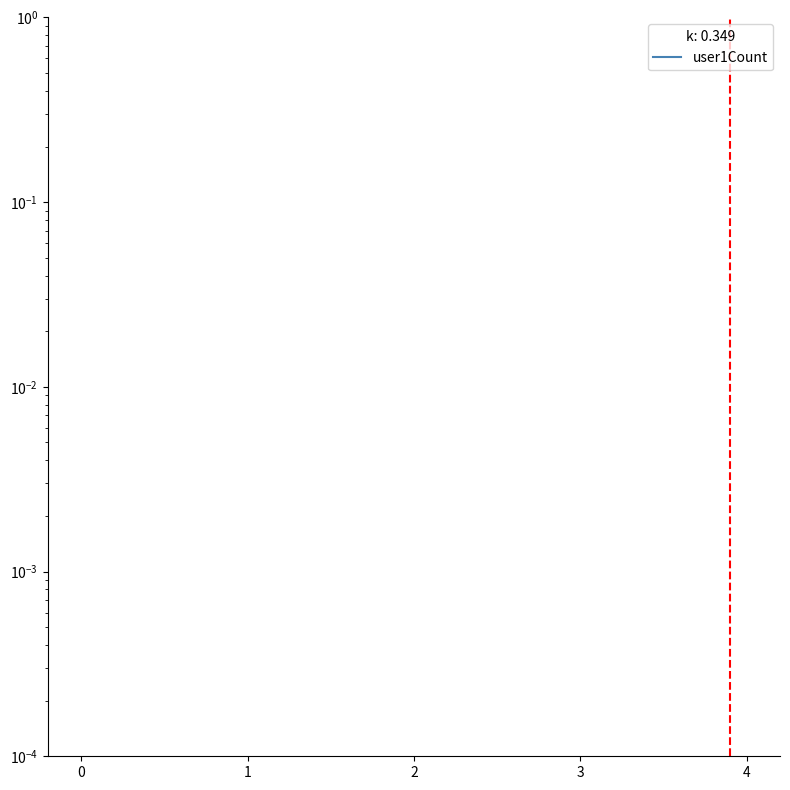

Reading right to left, what are all the values shown in this chart?

user1Count: 3=674	2=639	1=1113	0=598
user2Count: 3=765	2=466	1=1370	0=423